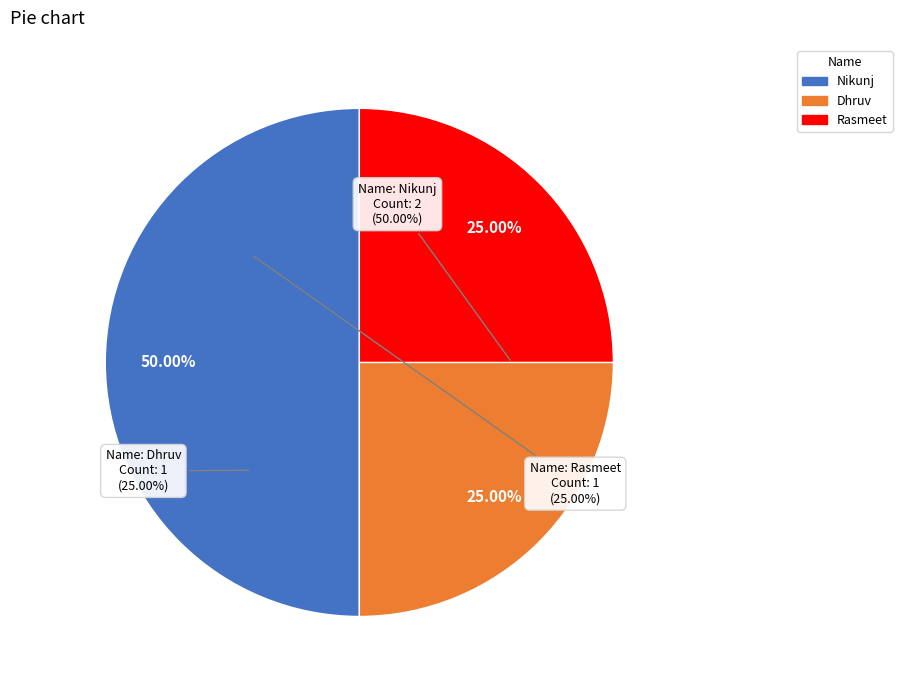

What percentage is the Rasmeet slice, to the nearest percent?

25%